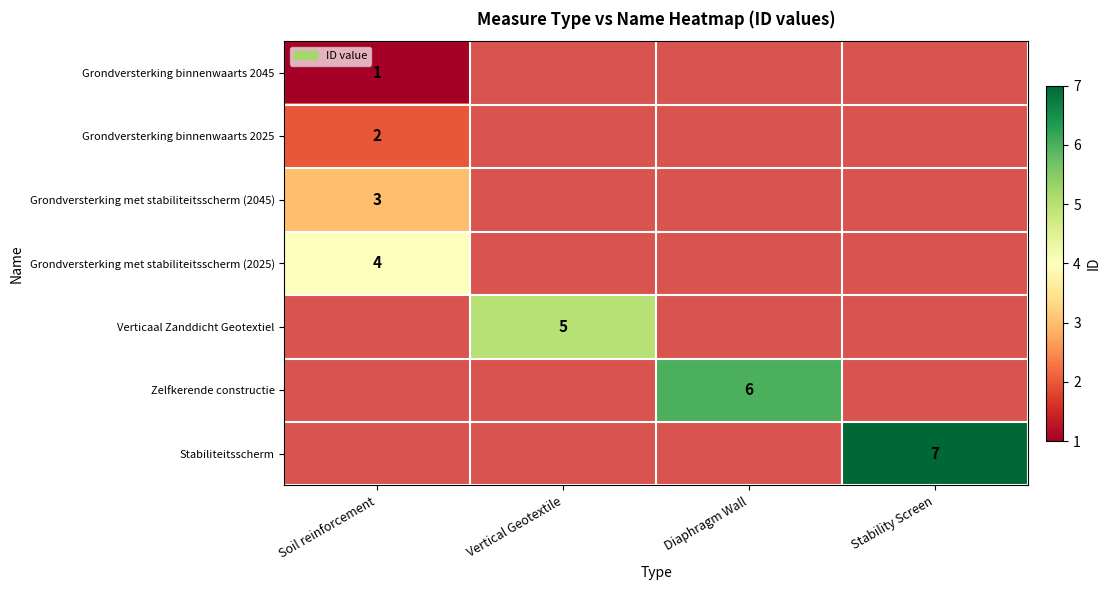

The Grondversterking met stabiliteitsscherm (2025) series shows 4 at Soil reinforcement. True or false?

True